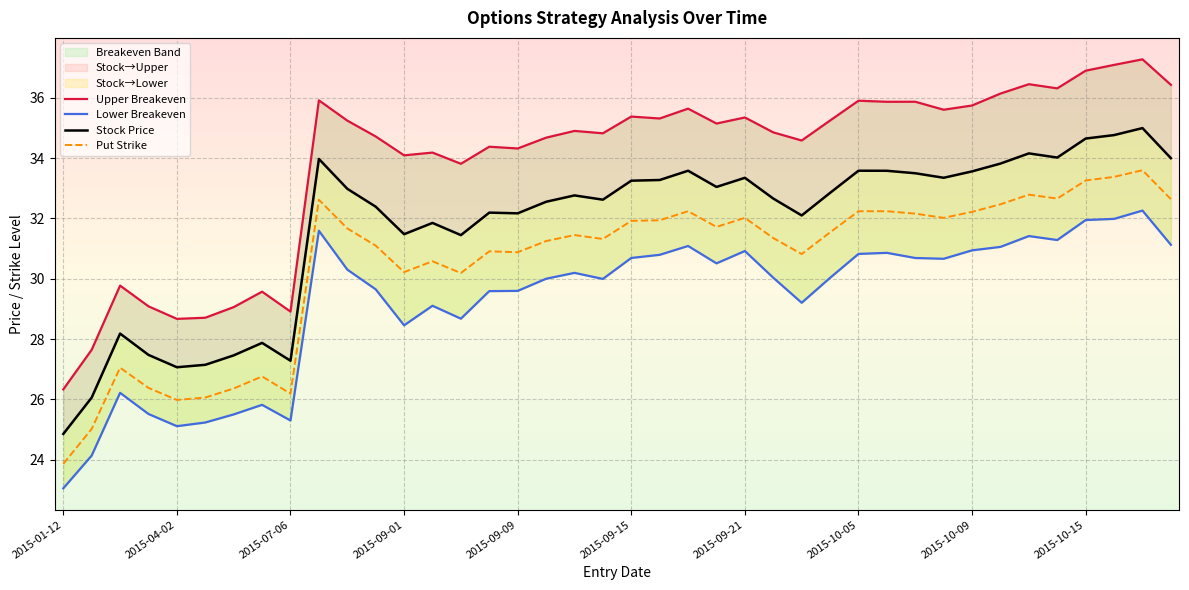

The value of Put Strike at 2015-07-06 is 26.2. True or false?

True